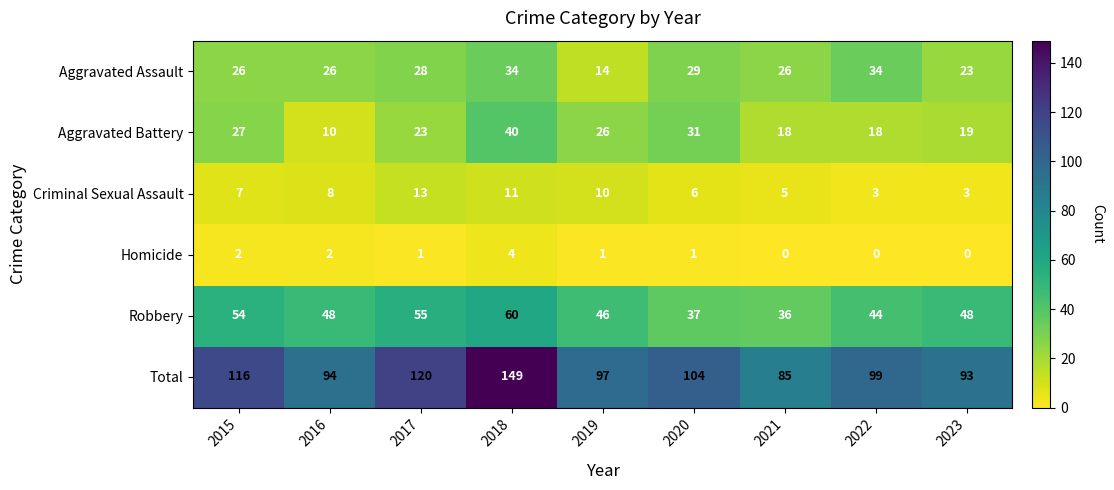

Is it true that Total equals 131 at 2016?

False